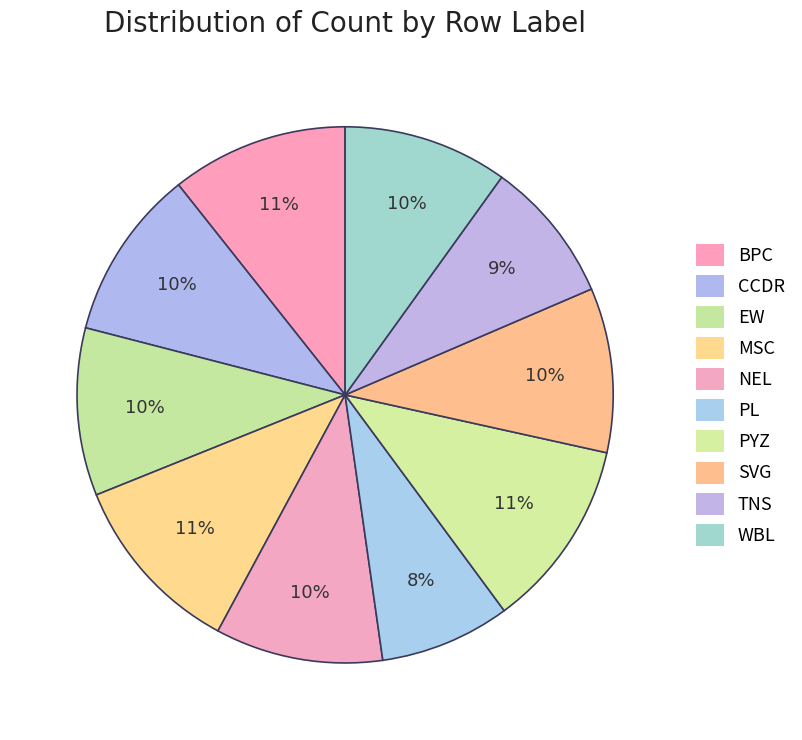

Count the number of slices in the pie.

10